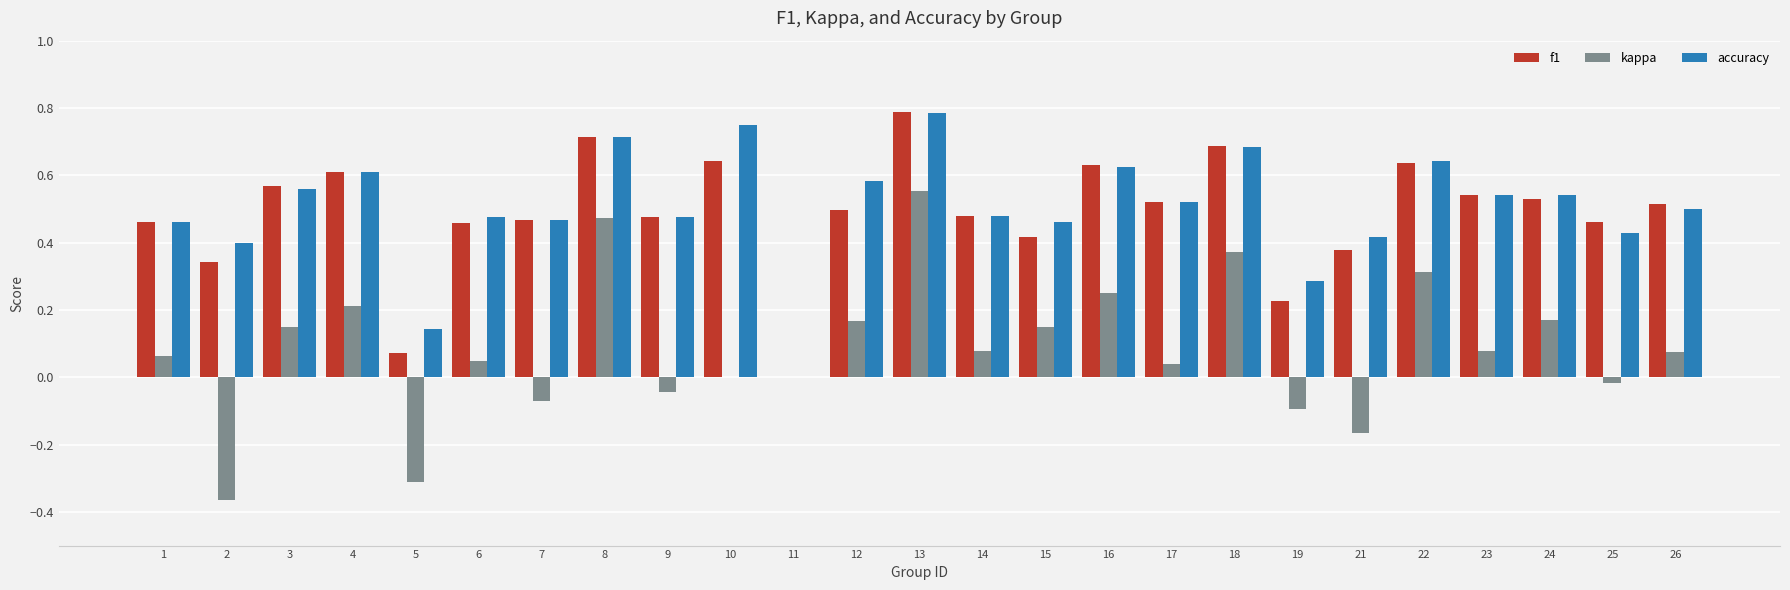

Are the bars grouped side by side (vs. stacked)?

Yes